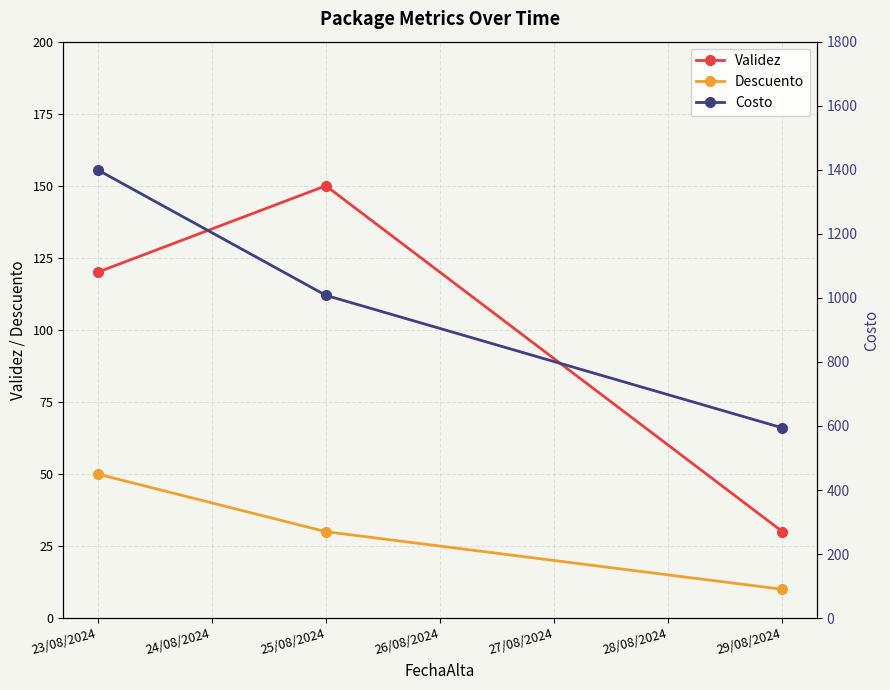

What is the value of the Validez point at the 2nd from the left?

150